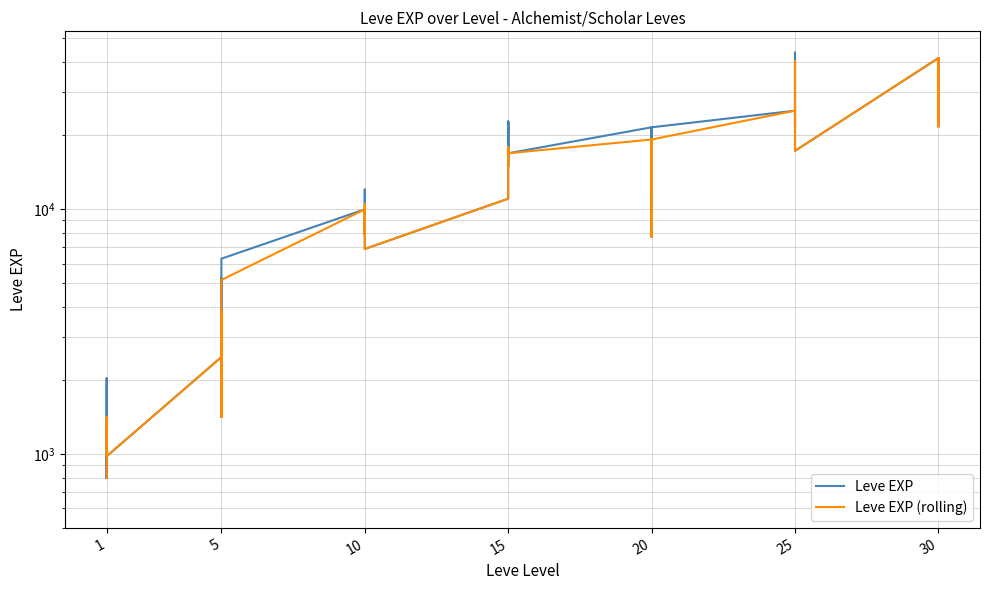

What is the minimum value shown in the chart?

800